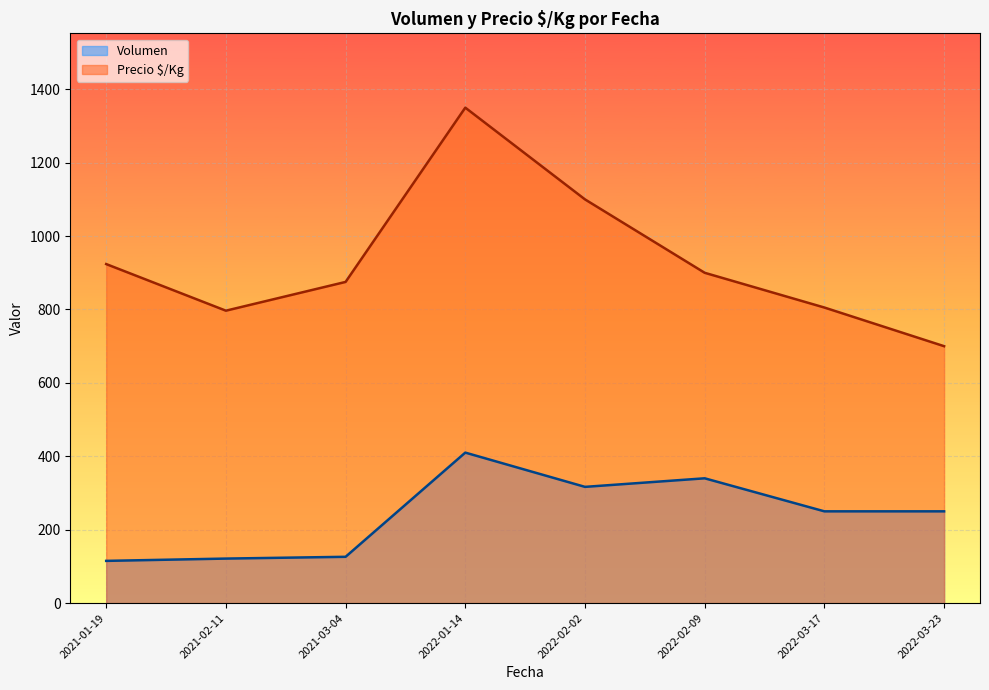

At which label is Volumen closest to 242?

2022-03-17